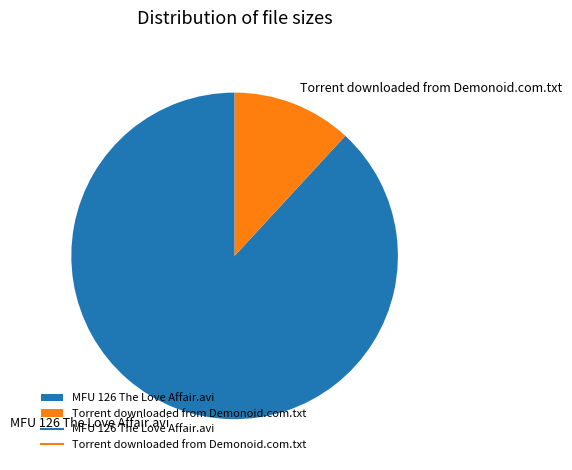

Which slice is the largest?

MFU 126 The Love Affair.avi